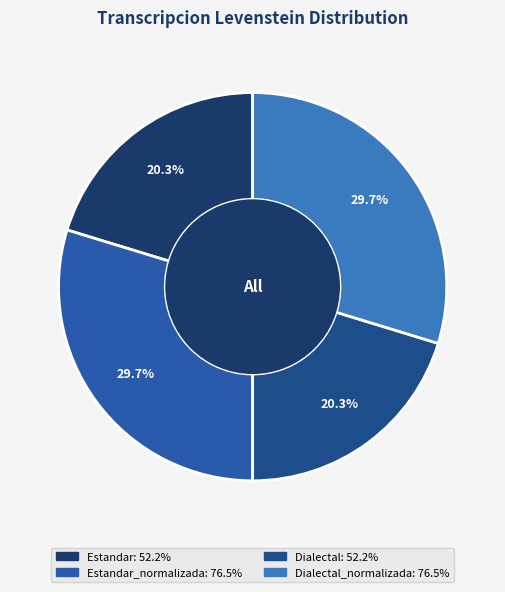

What is the largest slice in the pie chart?

Estandar_normalizada